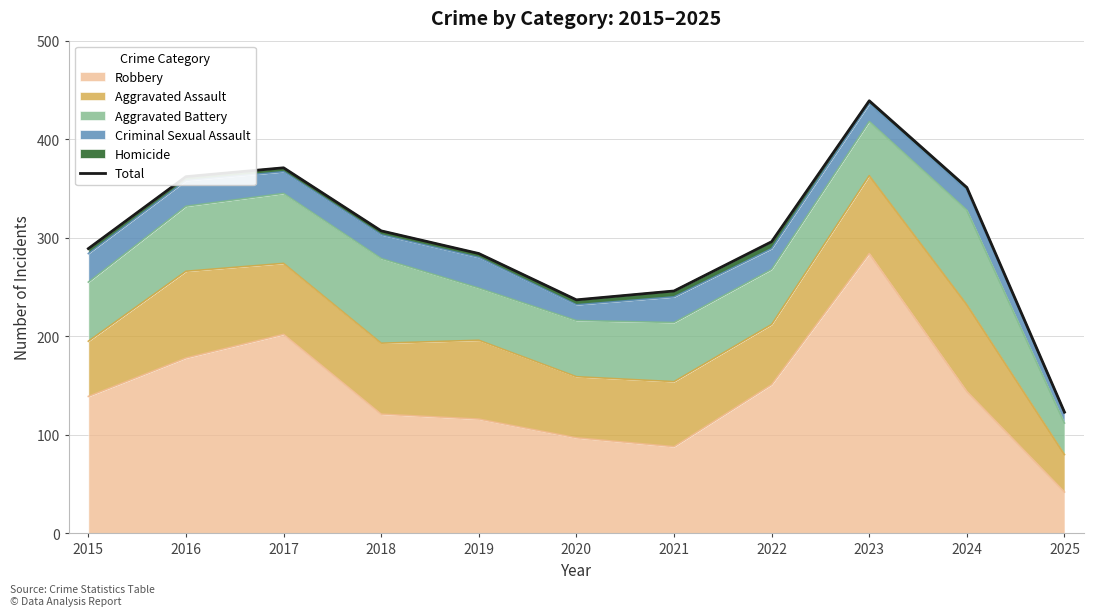

What is the value of the 8th point from the left?

296